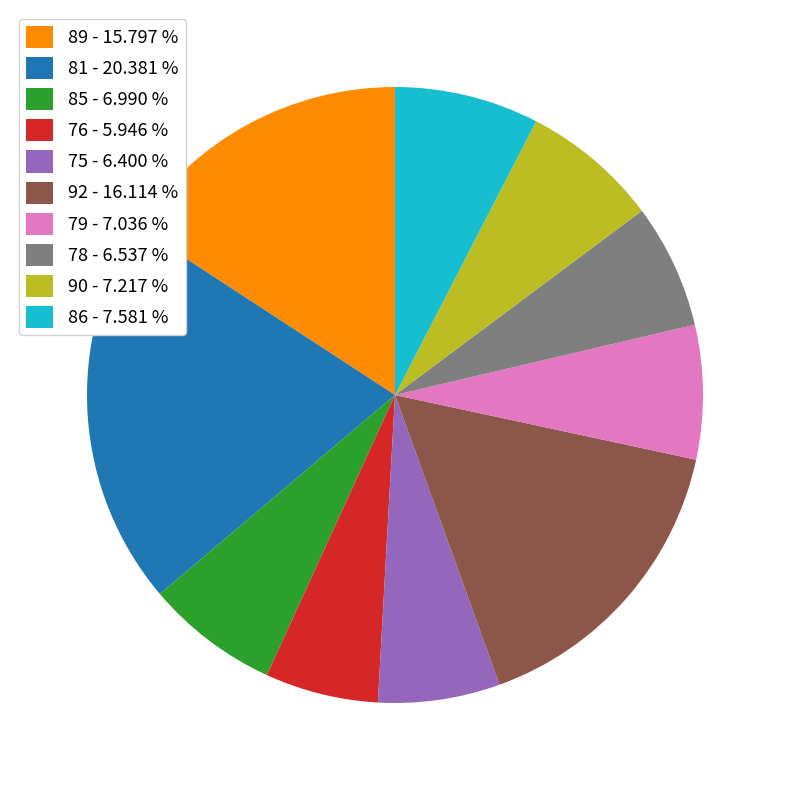

Is there any slice that represents more than half of the pie?

No